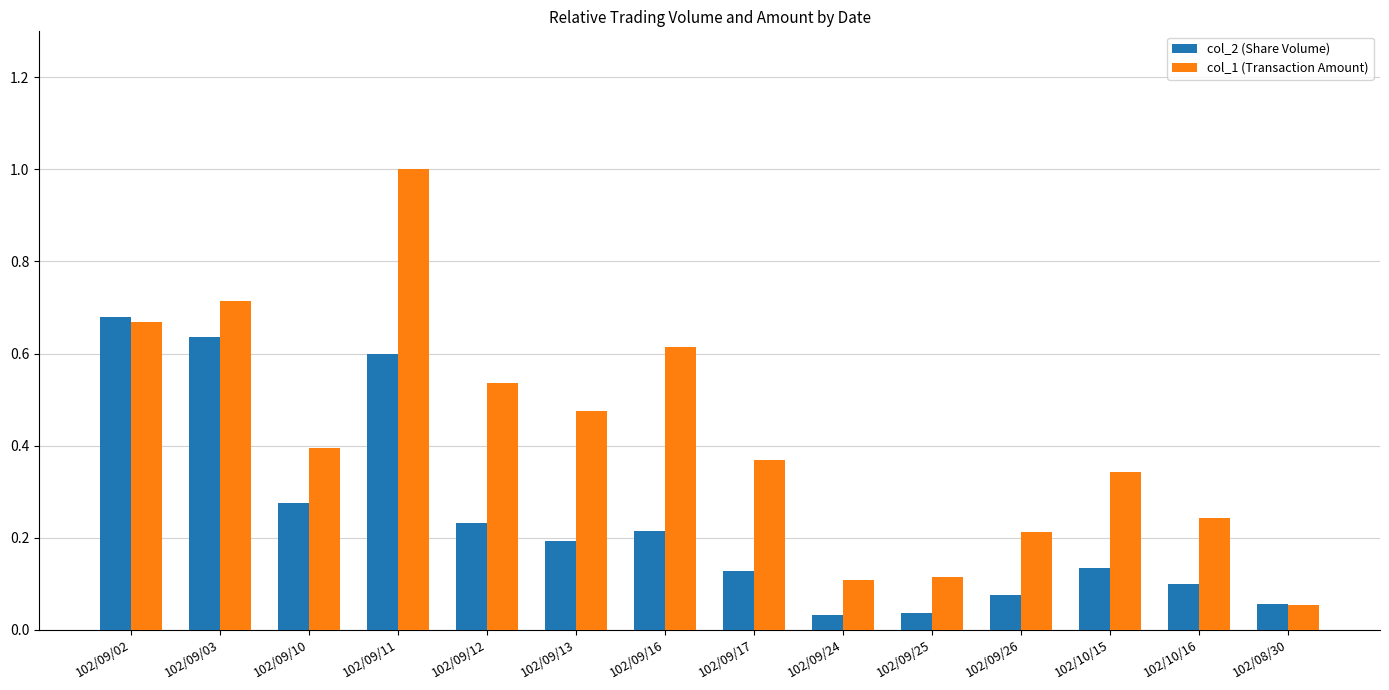

Between 102/09/12 and 102/09/16, which series saw the biggest shift?

col_1 (Transaction Amount)